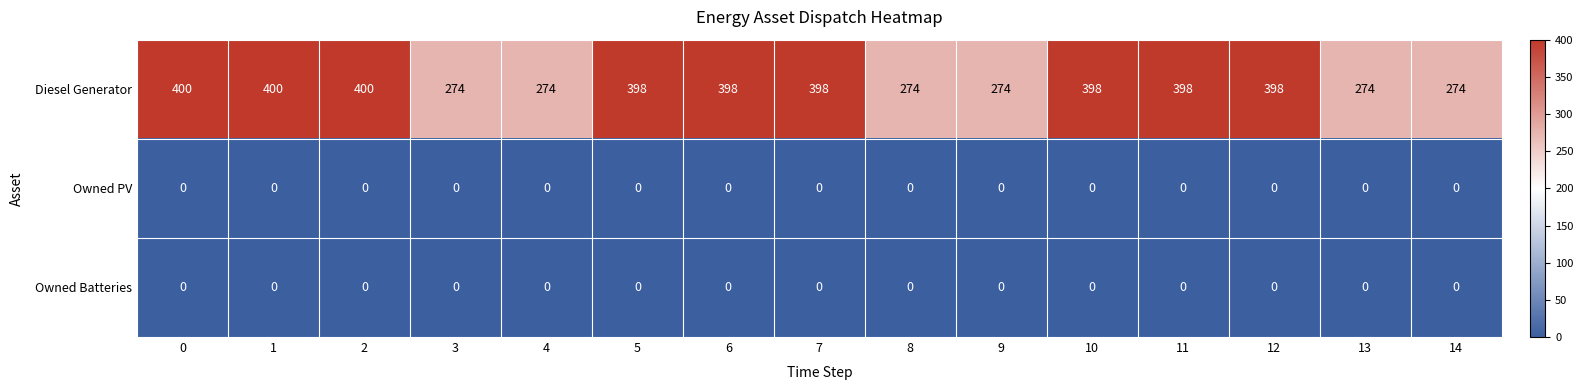

True or false: Diesel Generator has a value of 421 at 4.

False